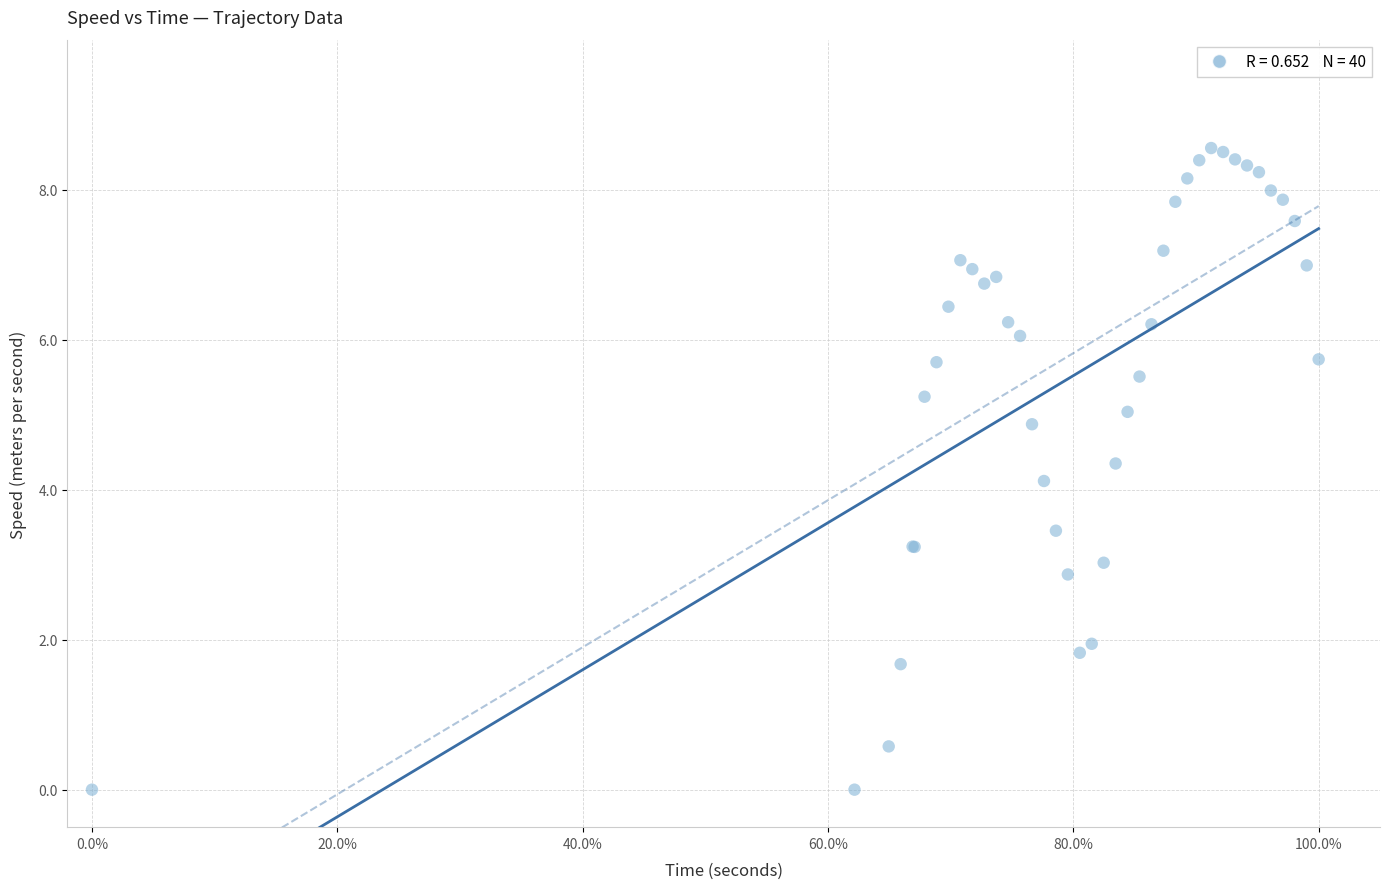

What Y value in the scatter plot is closest to 4?

4.1